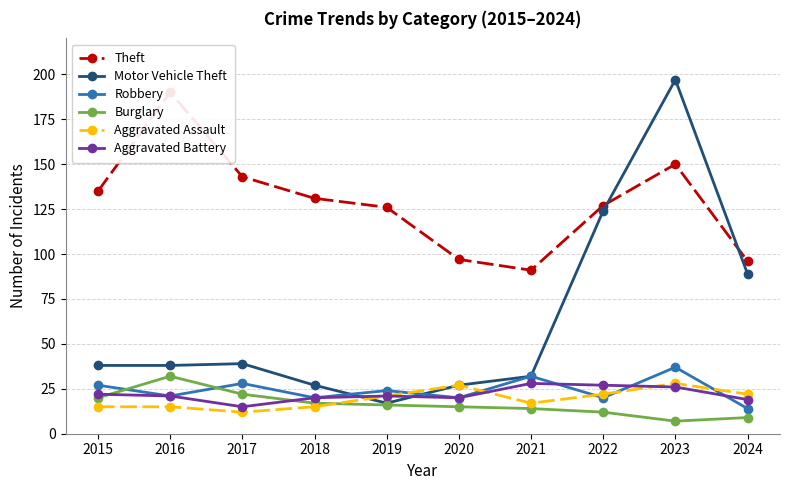

The value of Aggravated Battery at 2021 is 28. True or false?

True